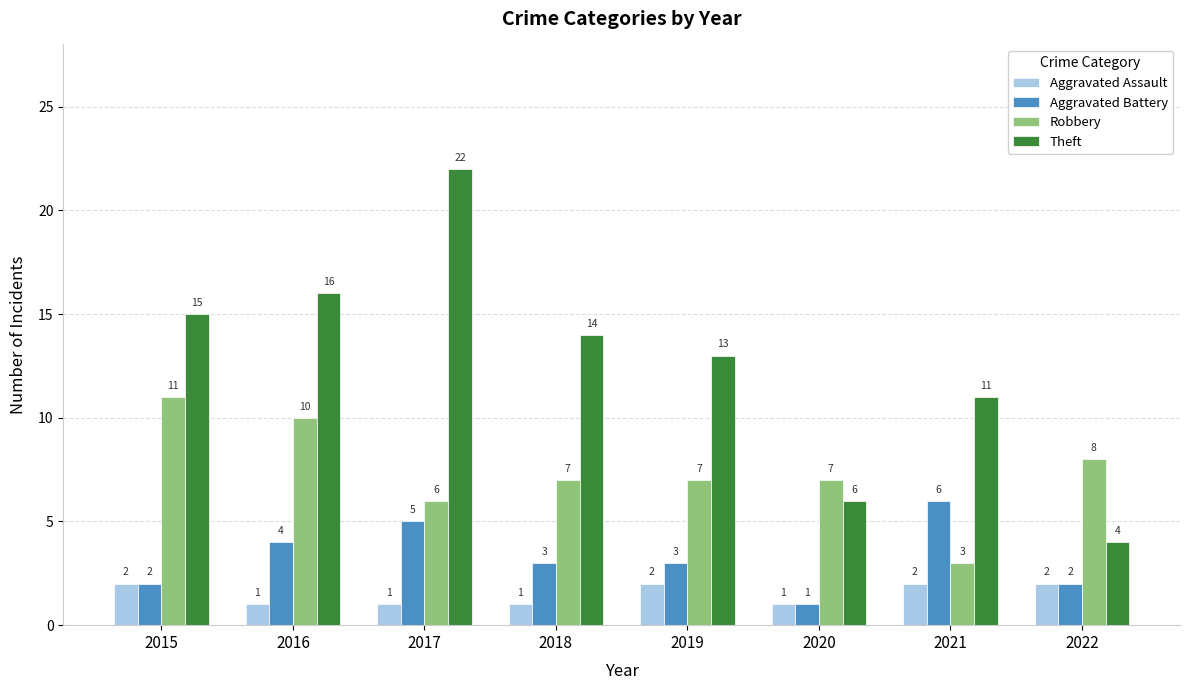

Rank the categories by Theft value from lowest to highest.

2022, 2020, 2021, 2019, 2018, 2015, 2016, 2017